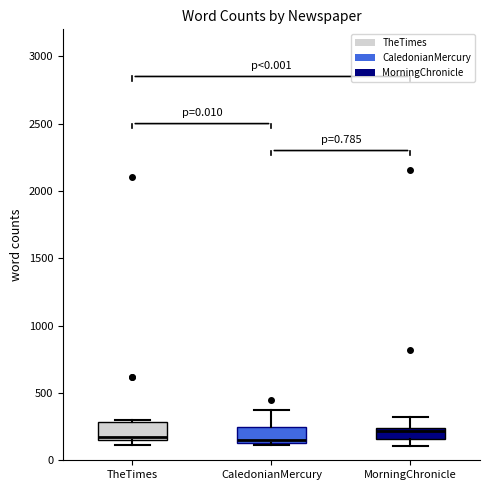

Where is the upper edge of the box for CaledonianMercury on the y-axis? The values are not printed on the chart, so give them approximately, as read against the axis.

250